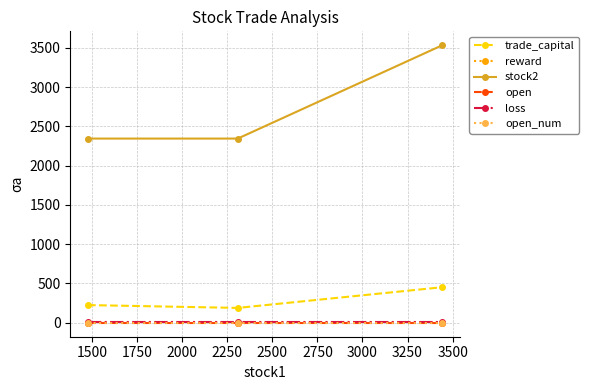

What is the value of the trade_capital point at the 3rd from the left?

452.7